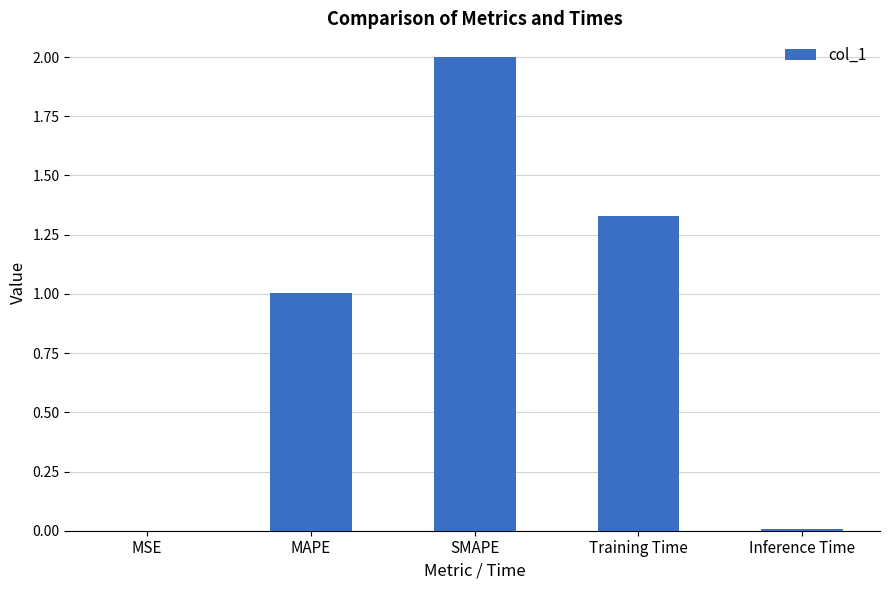

Approximately how many times larger is the value at SMAPE compared to MAPE?

2.0